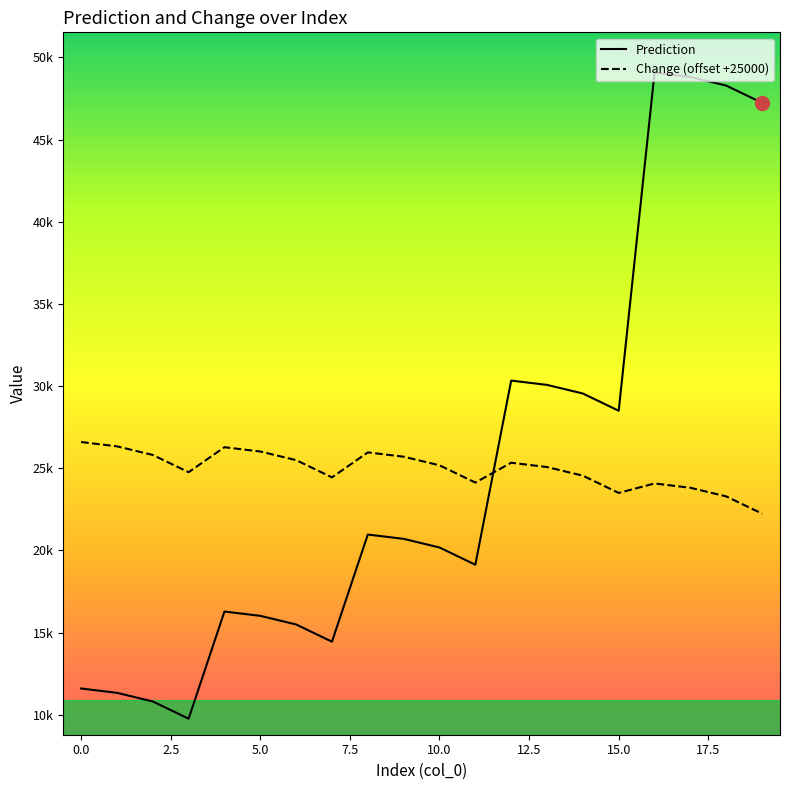

Does the chart display data point markers on the line(s)?

No